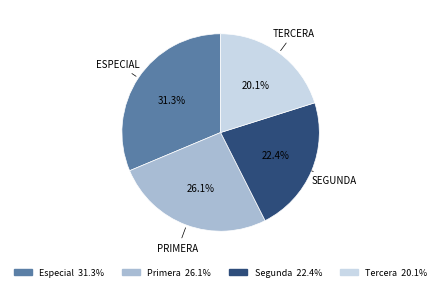

What percentage is the Especial slice, to the nearest percent?

31%